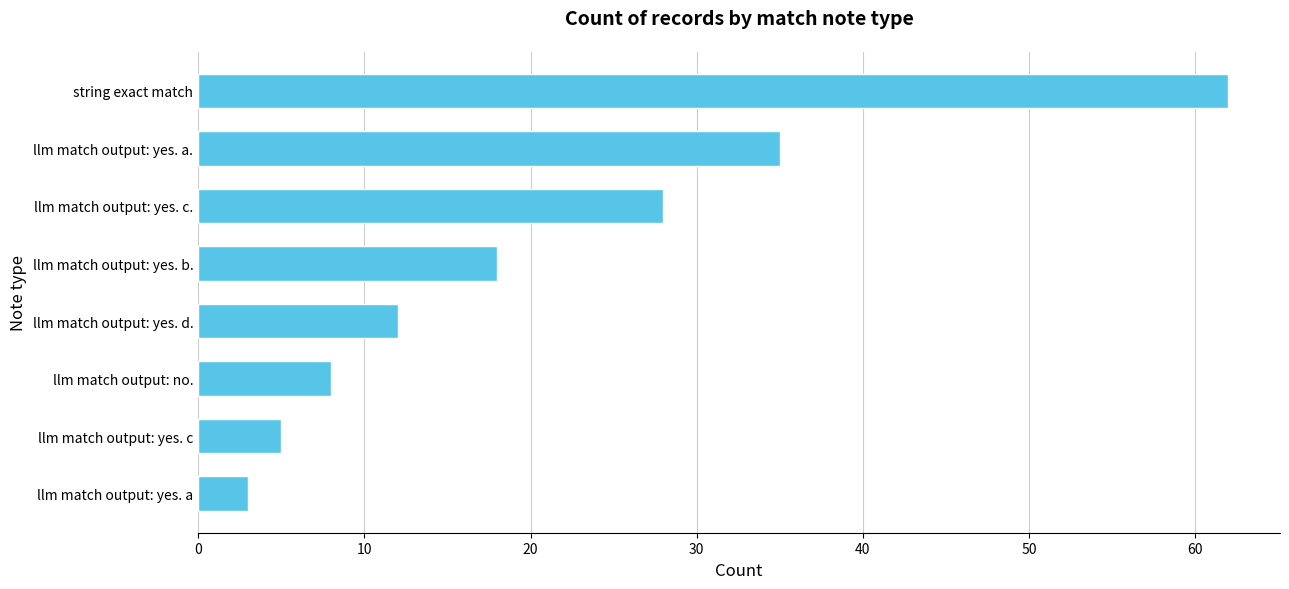

Between llm match output: yes. d. and llm match output: yes. a., which is larger?

llm match output: yes. a.